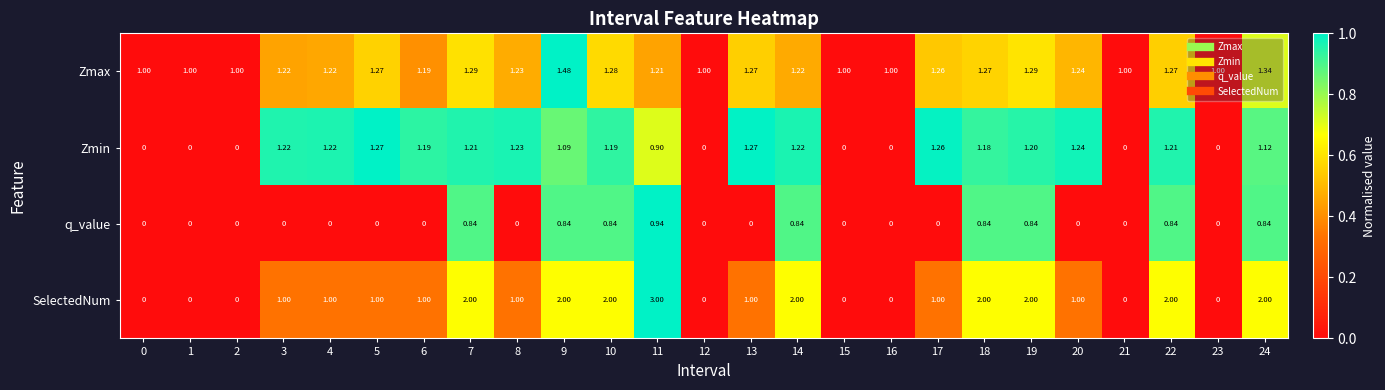

Which series has the largest total across all categories?

Zmax